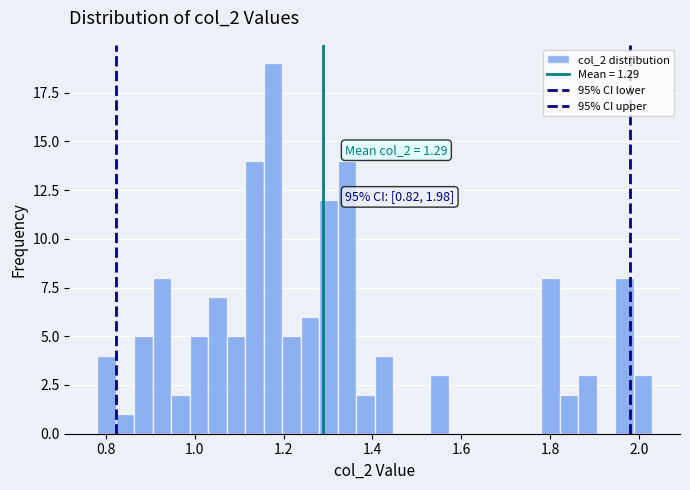

Read against the x-axis, roughly where is the centre of the tallest bar?

1.18